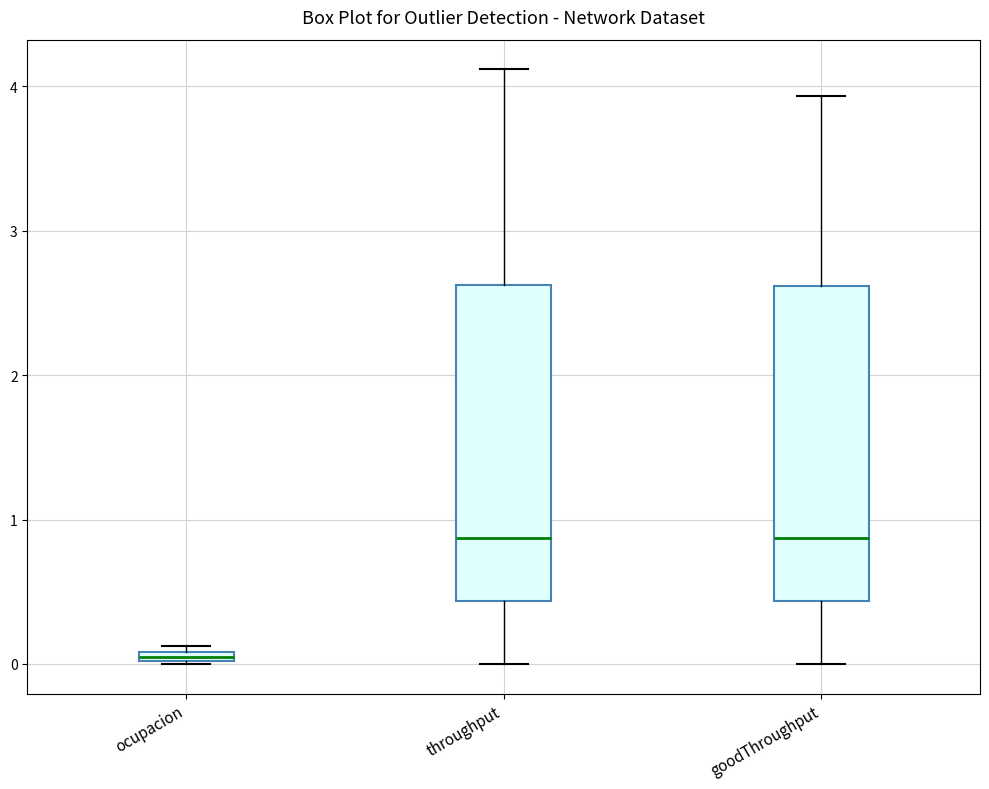

Where is the lower edge of the box for goodThroughput on the y-axis? The values are not printed on the chart, so give them approximately, as read against the axis.

0.4